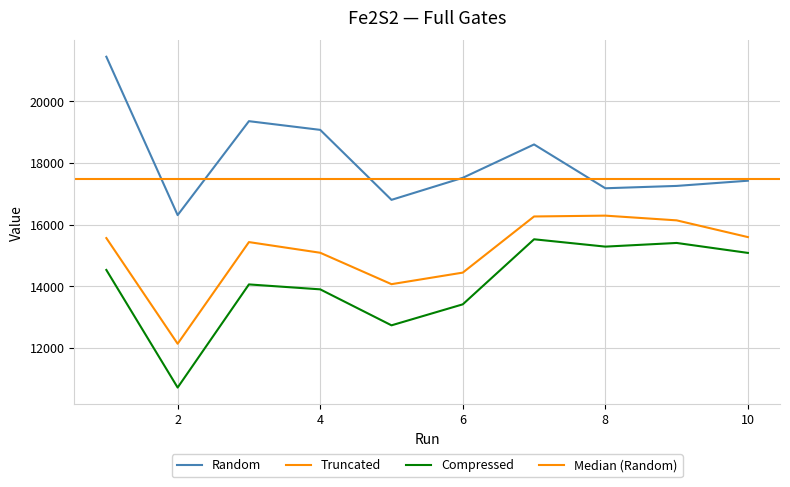

Which has a higher value, 4 or 6?

4